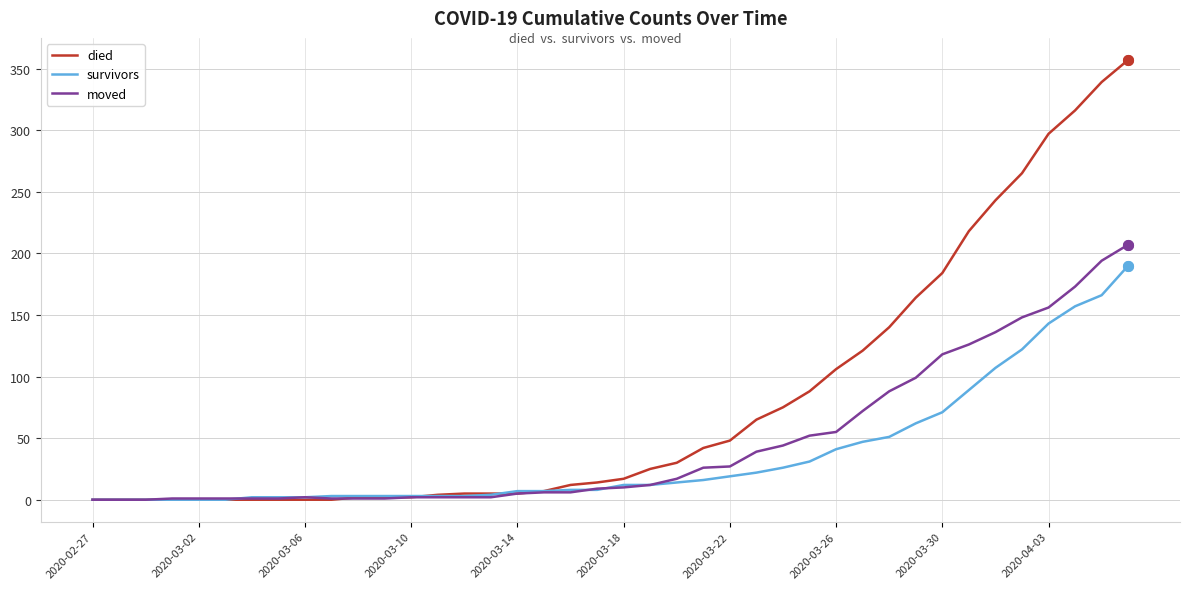

Which series has the largest total across all categories?

died